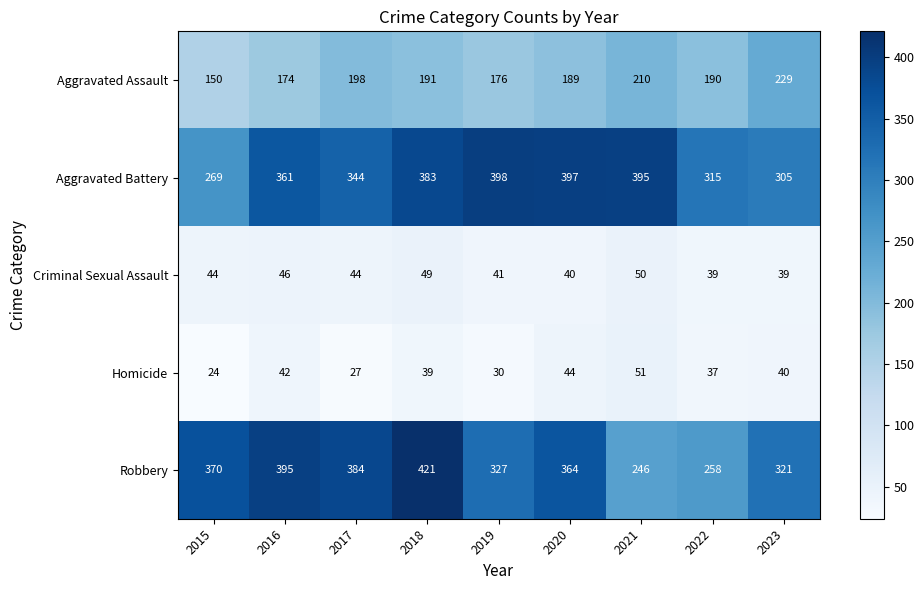

What is the difference between the second highest and second lowest values in the Criminal Sexual Assault series?

10